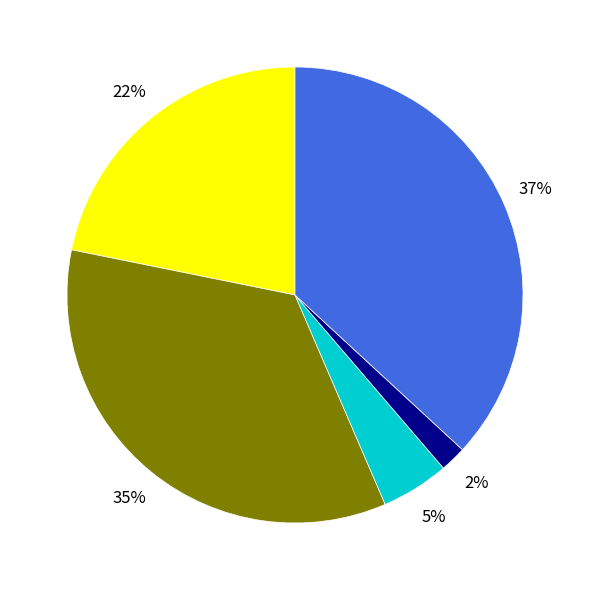

To the nearest percent, what is the difference between the largest and smallest slice percentages?

35%